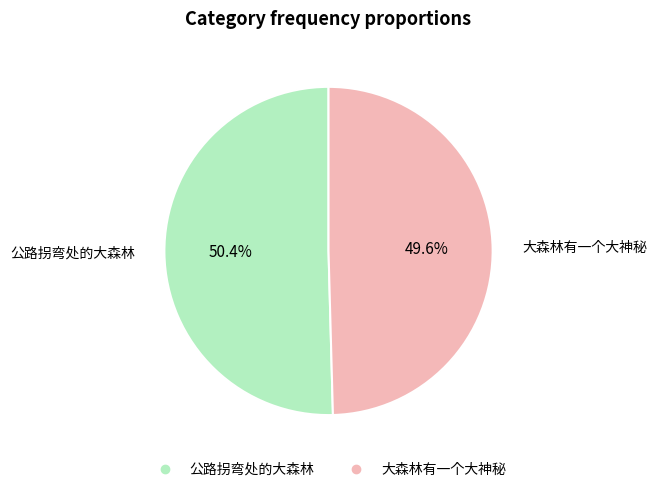

Between 公路拐弯处的大森林 and 大森林有一个大神秘, which is larger?

公路拐弯处的大森林